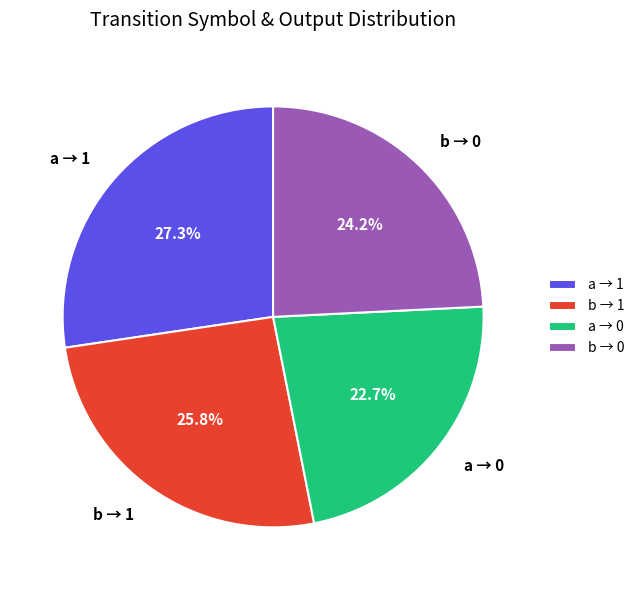

What is the ratio of the value at a → 0 to the value at b → 0?

0.9